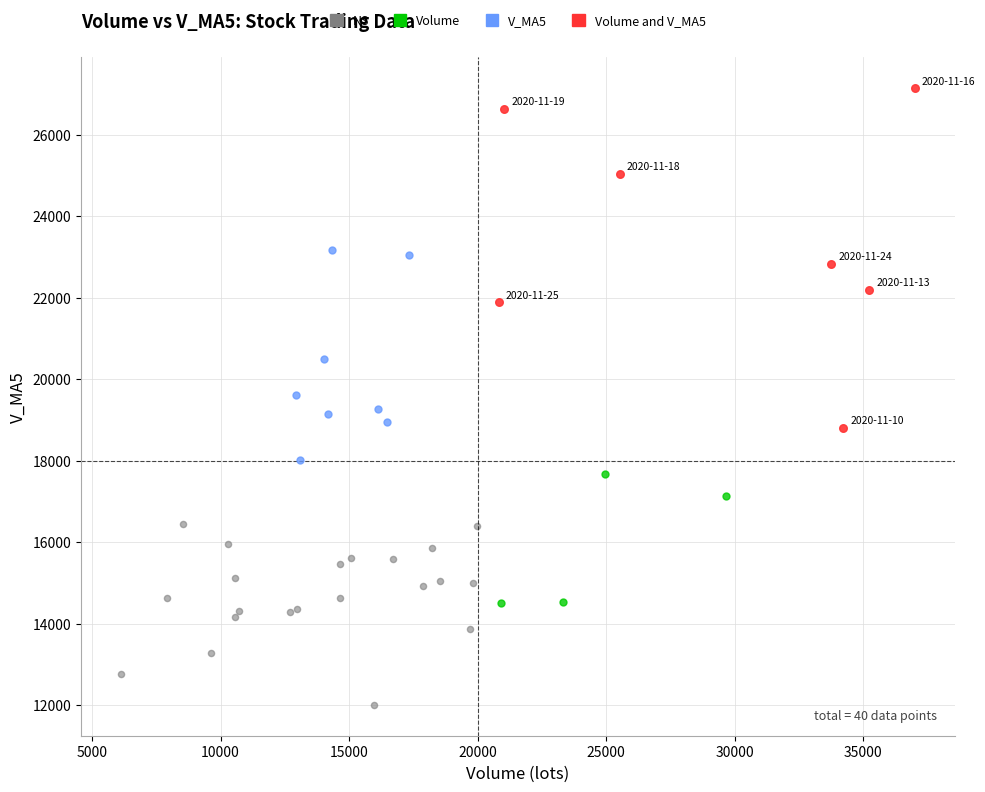

Which series reaches the maximum Y coordinate?

Volume and V_MA5